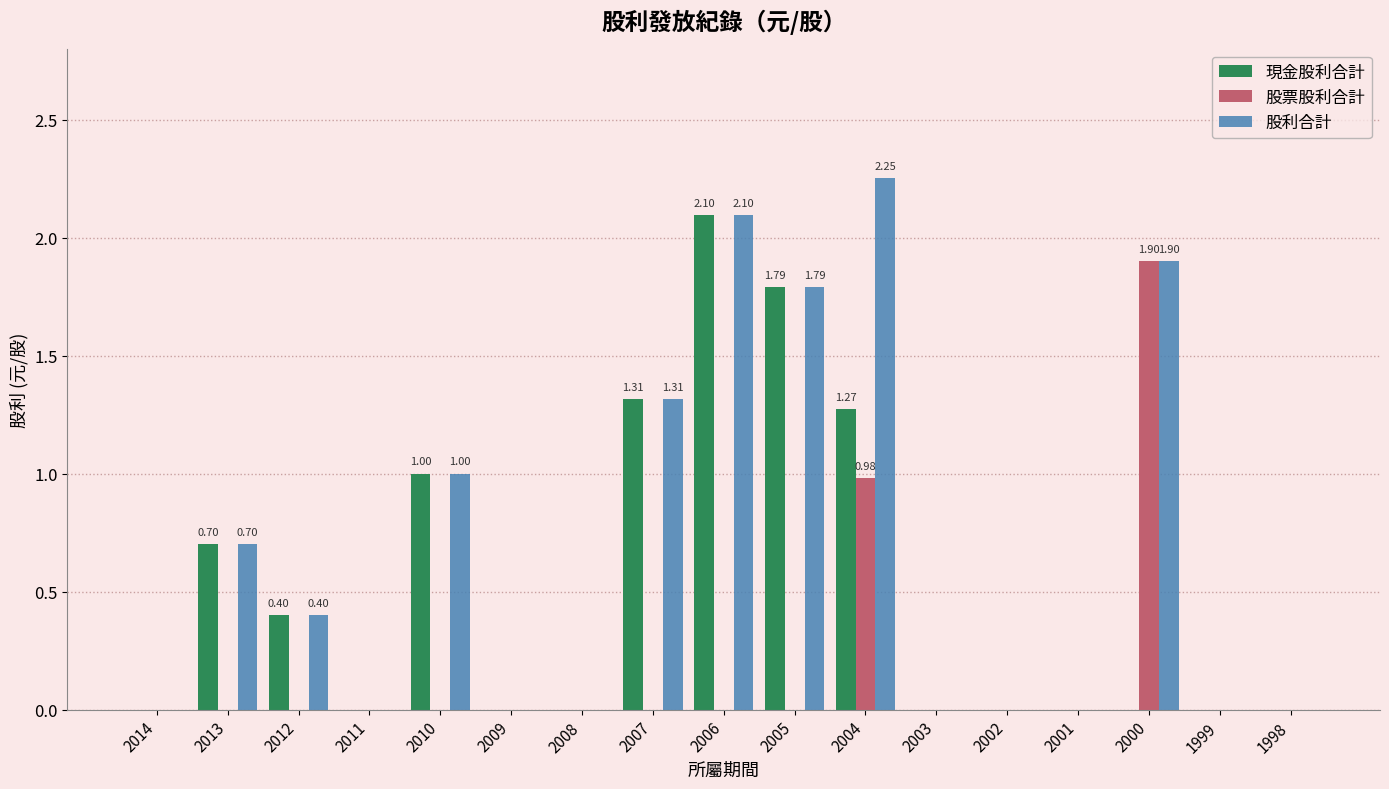

What is the sum of the 現金股利合計 values at 2001 and 2007?

1.3